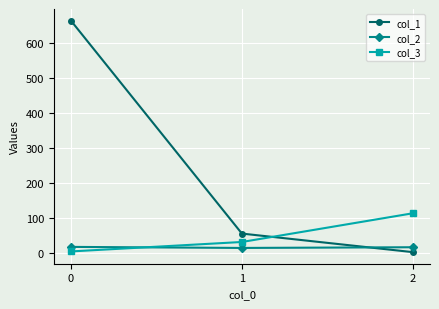

How many col_2 values are between 15 and 18?

3